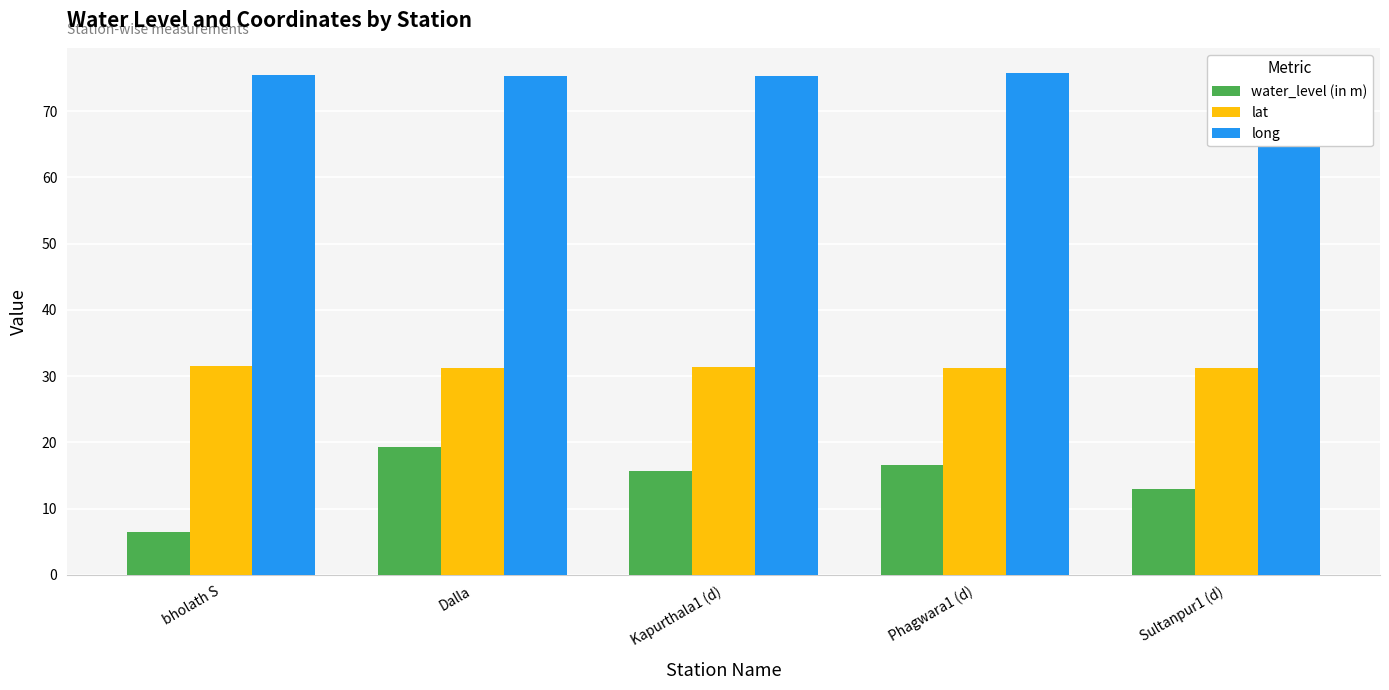

What is the total value across all series at bholath S?

113.5